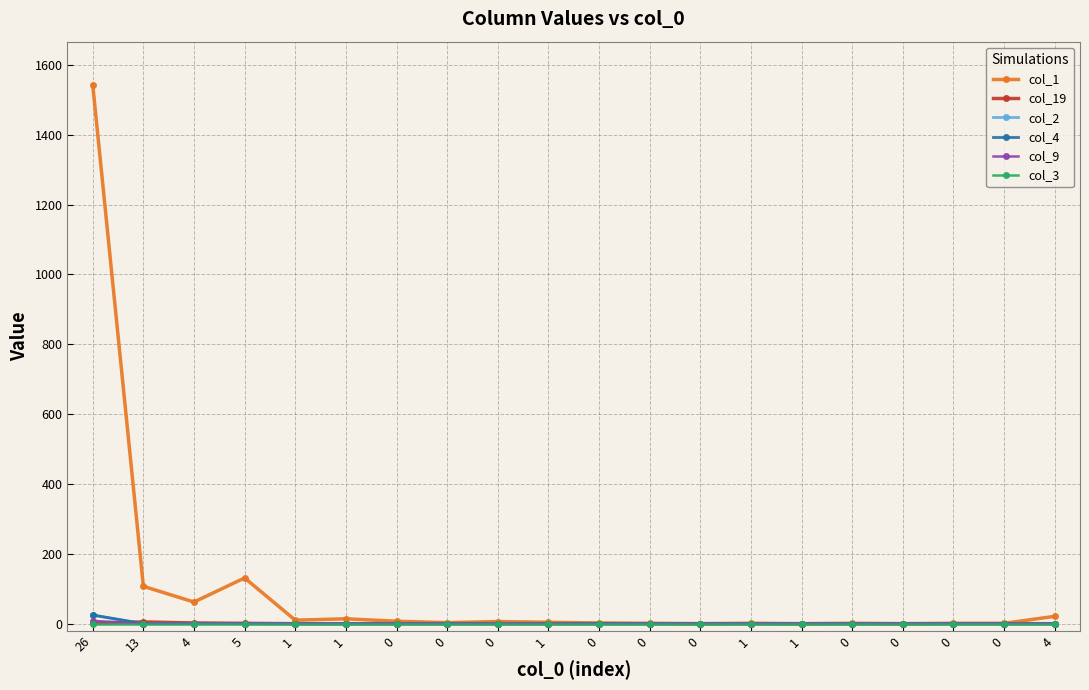

Which series has the largest total across all categories?

col_1